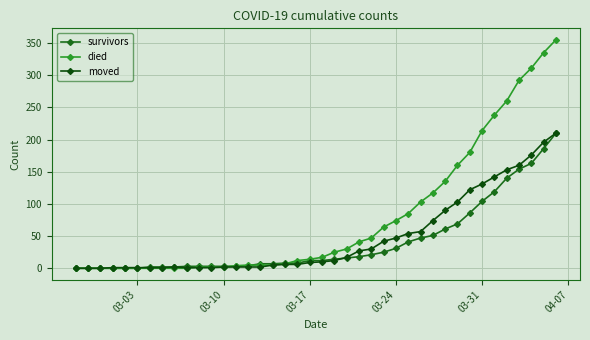

Rank the series by their average value, from highest to lowest.

died, moved, survivors